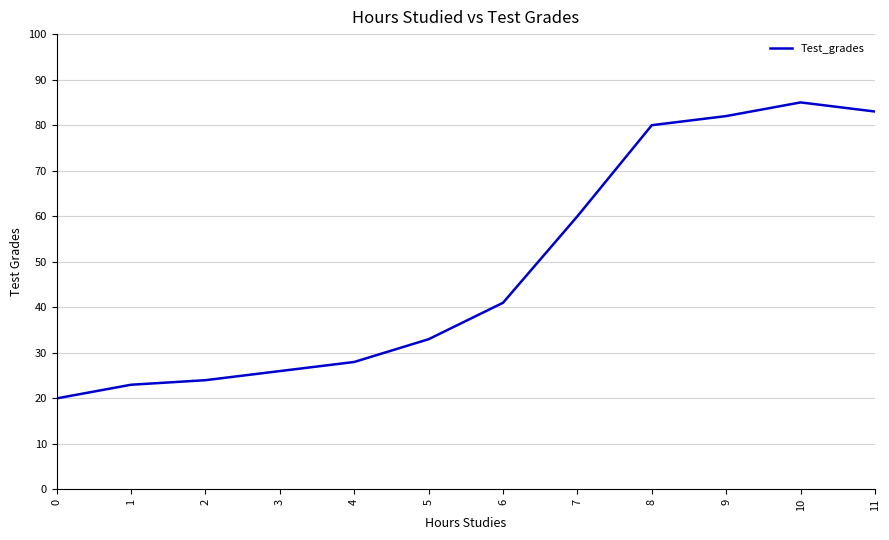

What is the sum of all values?

585